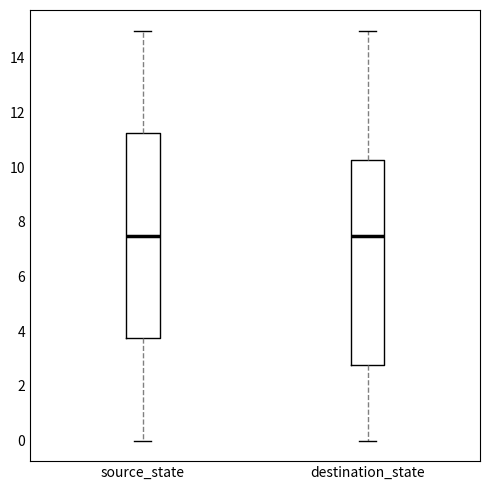

Reading left to right, transcribe this box plot: for each box, give where its median line is, the range the box spans, and where its two whiskers end, as read against the y-axis. The values are not printed on the chart, so give them approximately, as read against the axis.

source_state: median 7.6, box 3.8 to 11.2, whiskers 0.0 to 15.0
destination_state: median 7.6, box 2.8 to 10.2, whiskers 0.0 to 15.0